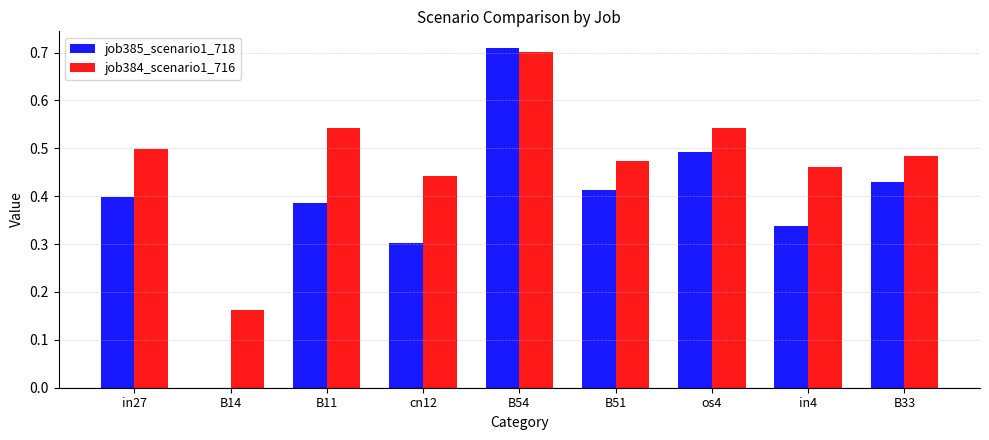

What are all the series names shown in the legend?

job385_scenario1_718, job384_scenario1_716